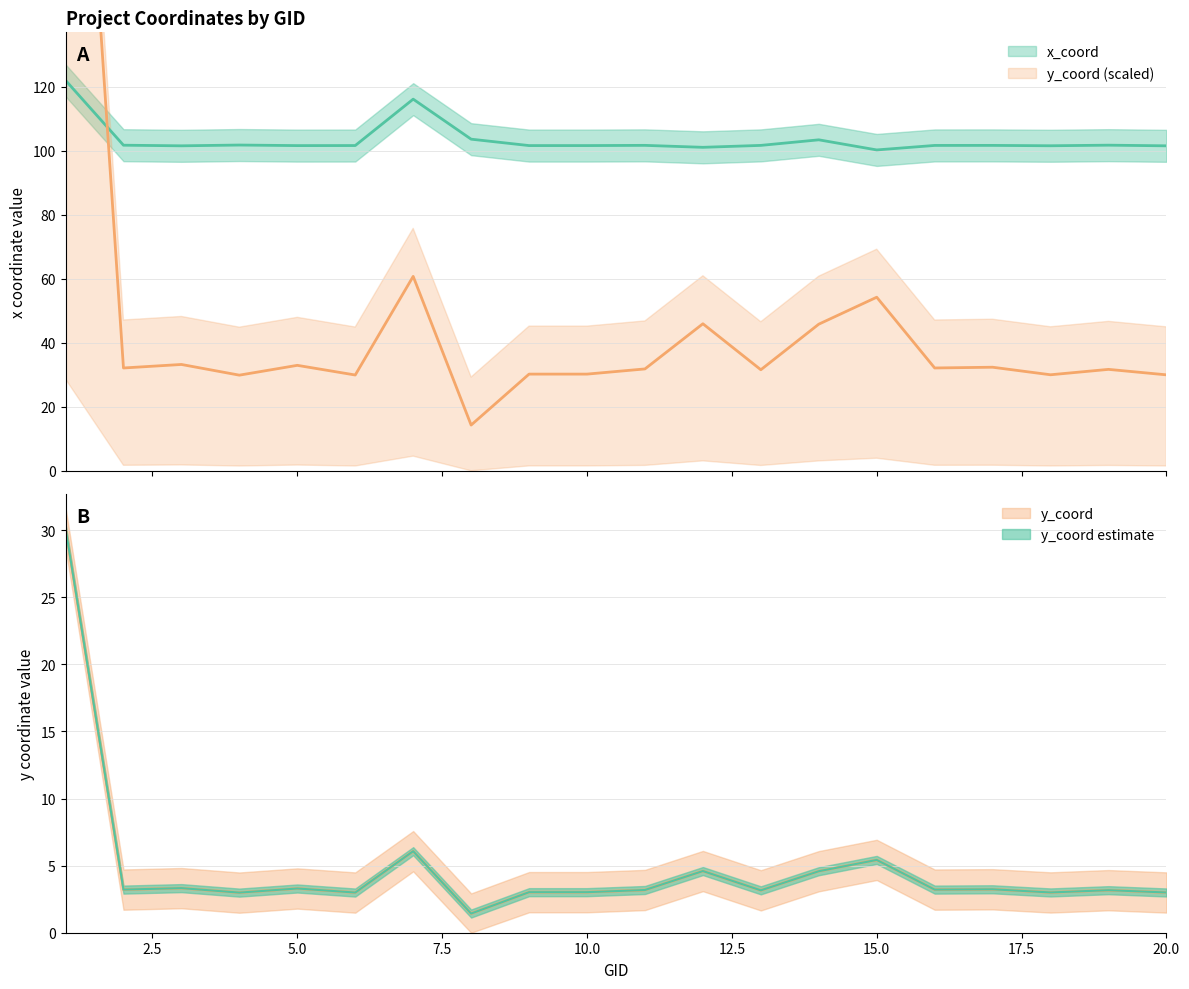

What is the maximum value shown in the chart?

301.7